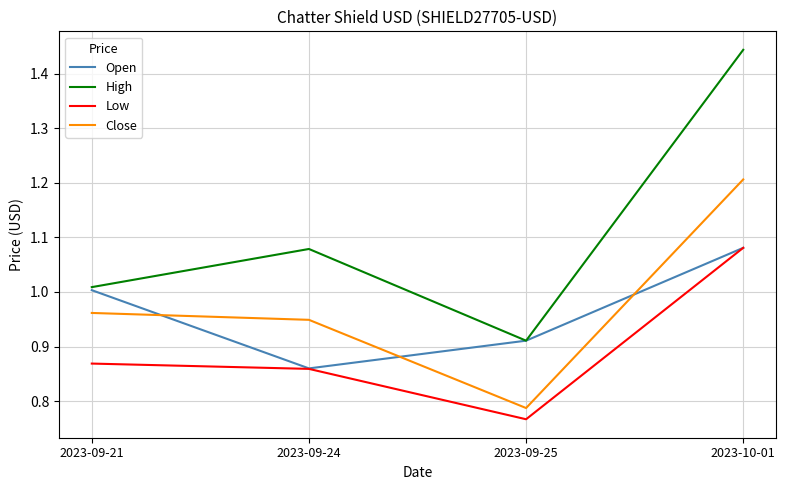

The Open series shows 0.5 at 2023-09-24. True or false?

False